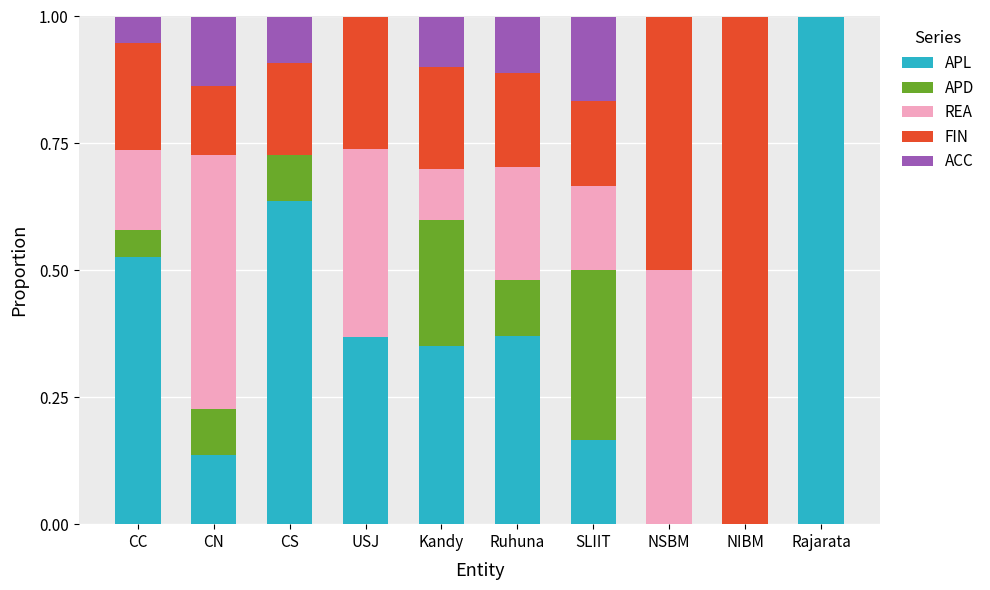

What is the total value across all series at NSBM?

1.0